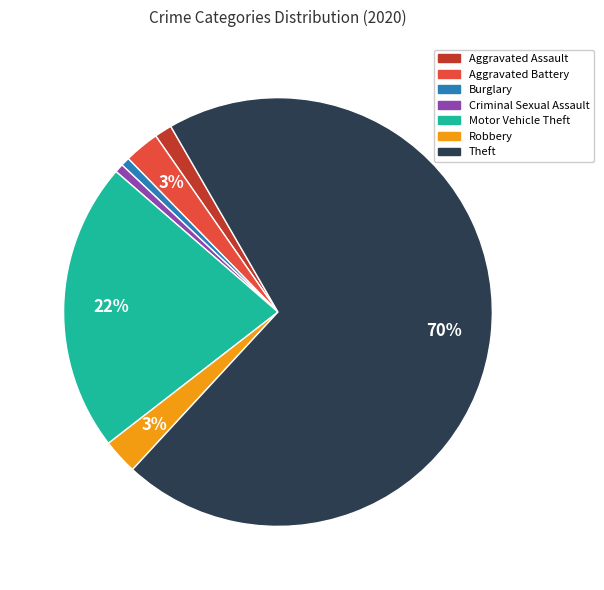

Count the number of slices in the pie.

7